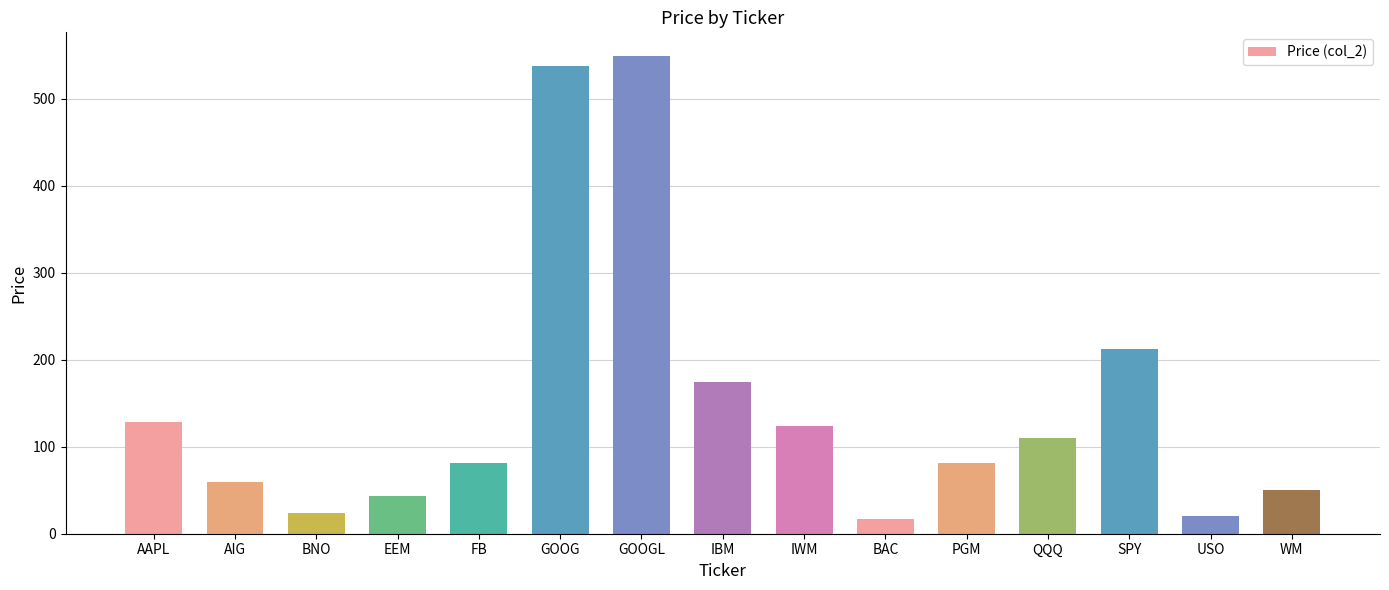

What is the average value?

147.4